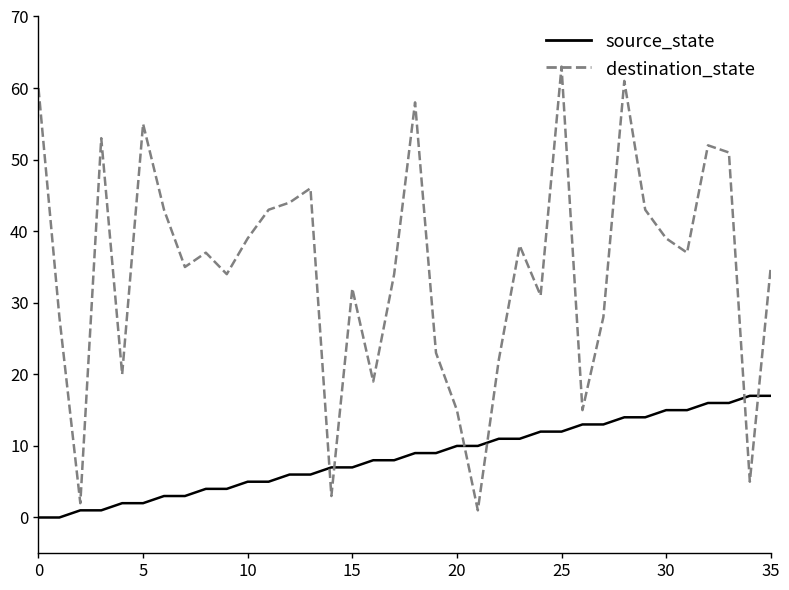

After their last crossing, which series has the higher values: source_state or destination_state?

destination_state